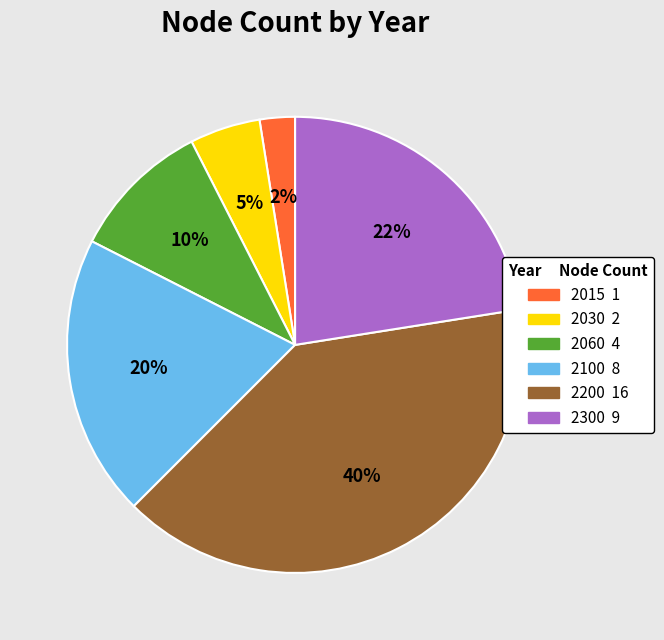

How many segments does this pie chart have?

6